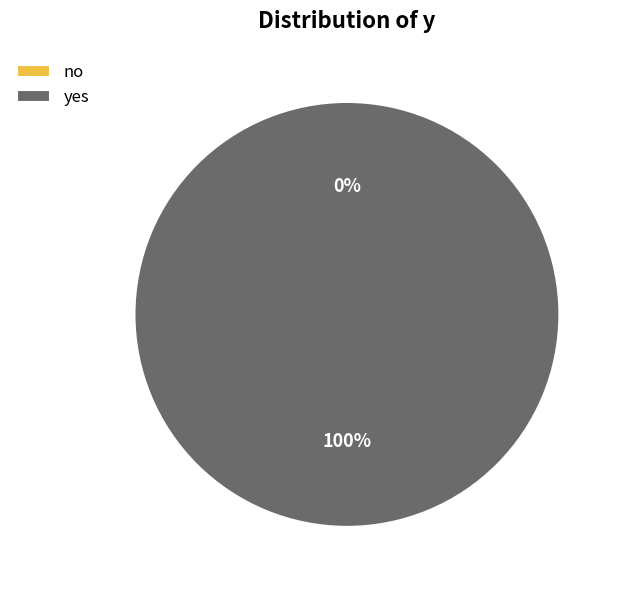

Count the number of slices in the pie.

2